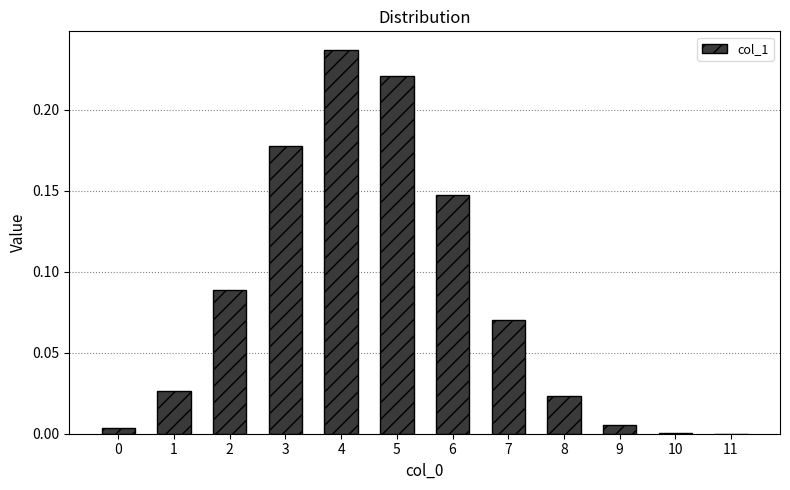

At which category does the chart reach its peak across all series?

4